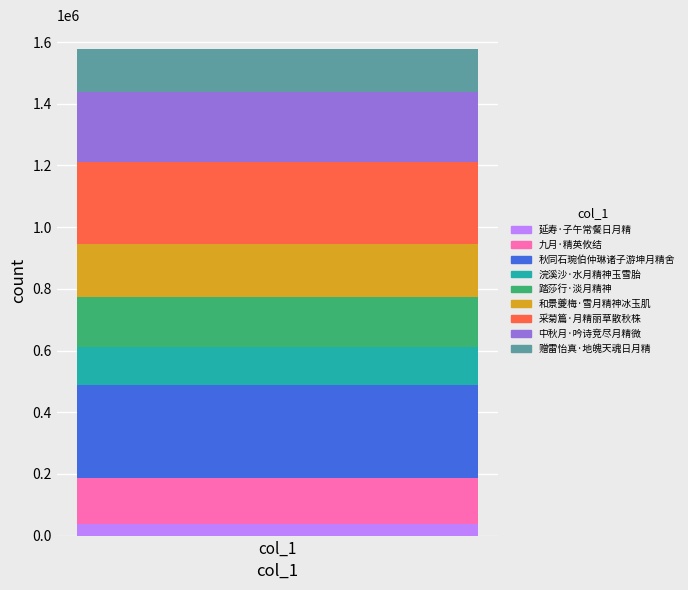

Are the bars grouped side by side (vs. stacked)?

No